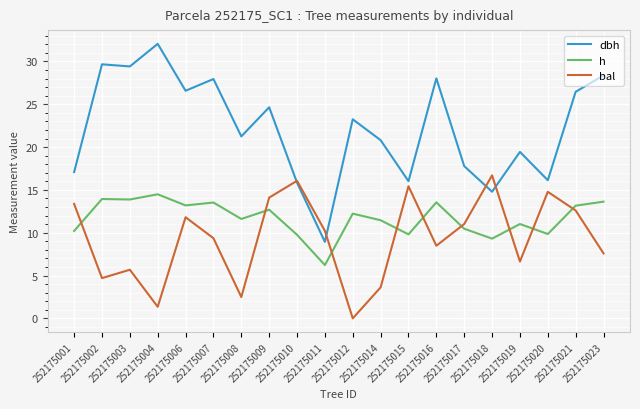

How many lines are shown in the chart?

3